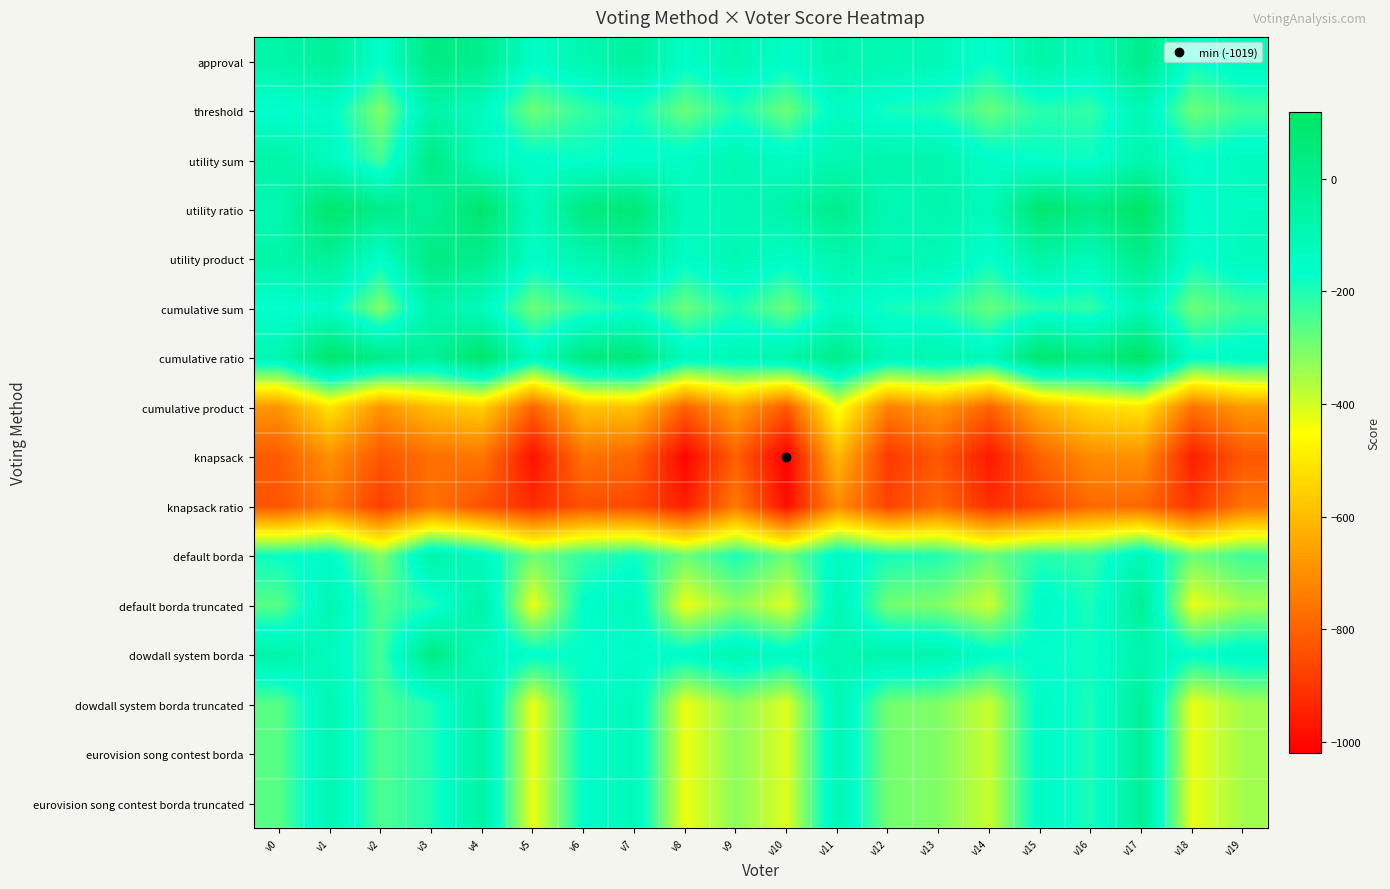

Which category has the lowest value across all series?

v10